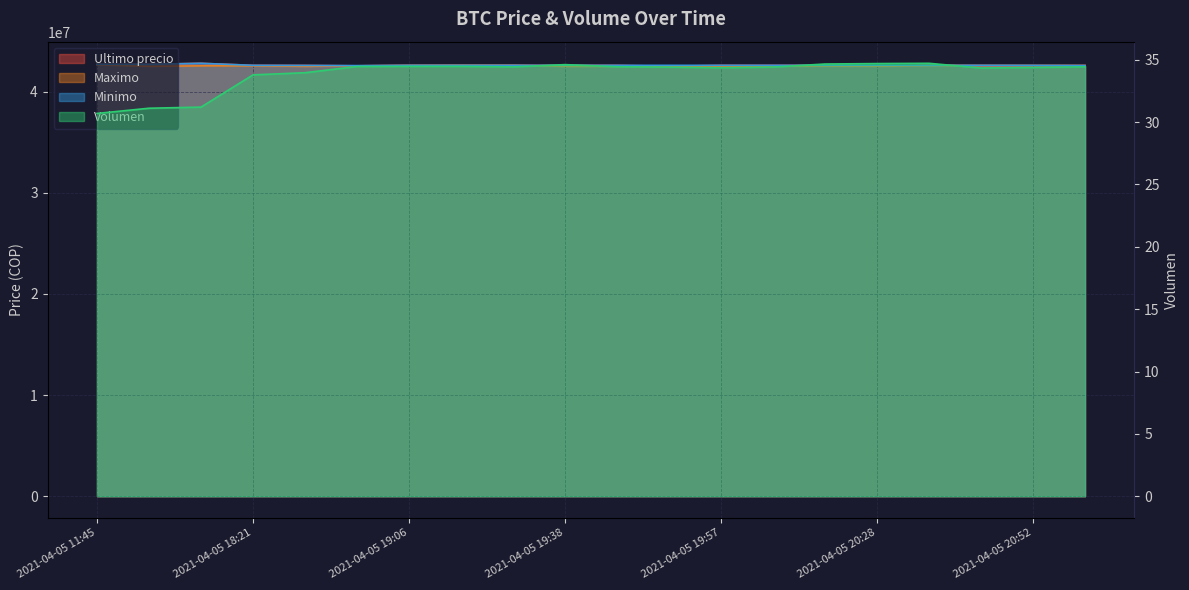

At which label does Minimo first exceed 42599989?

2021-04-05 11:45